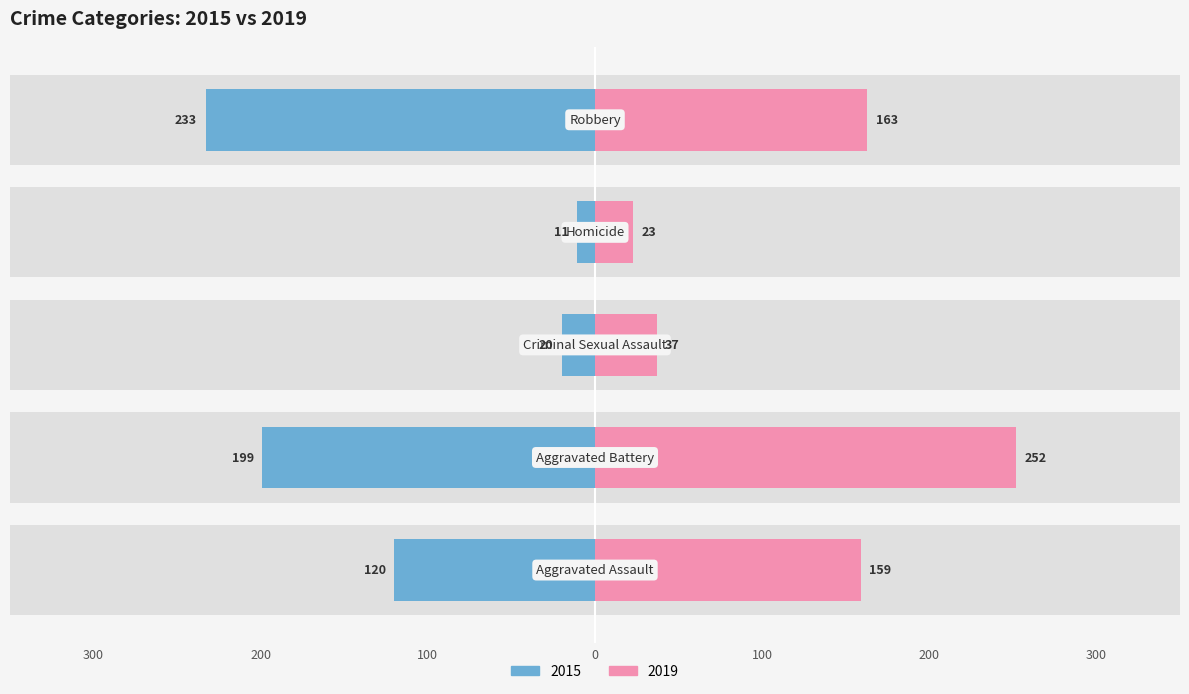

What is the difference between the highest and lowest values at 200?

451